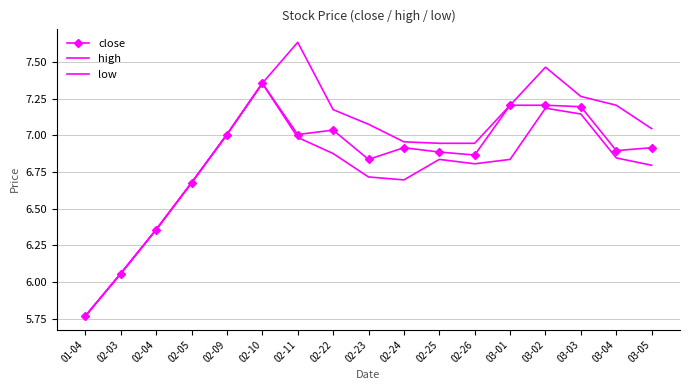

Is this an area chart (filled region under the line)?

No